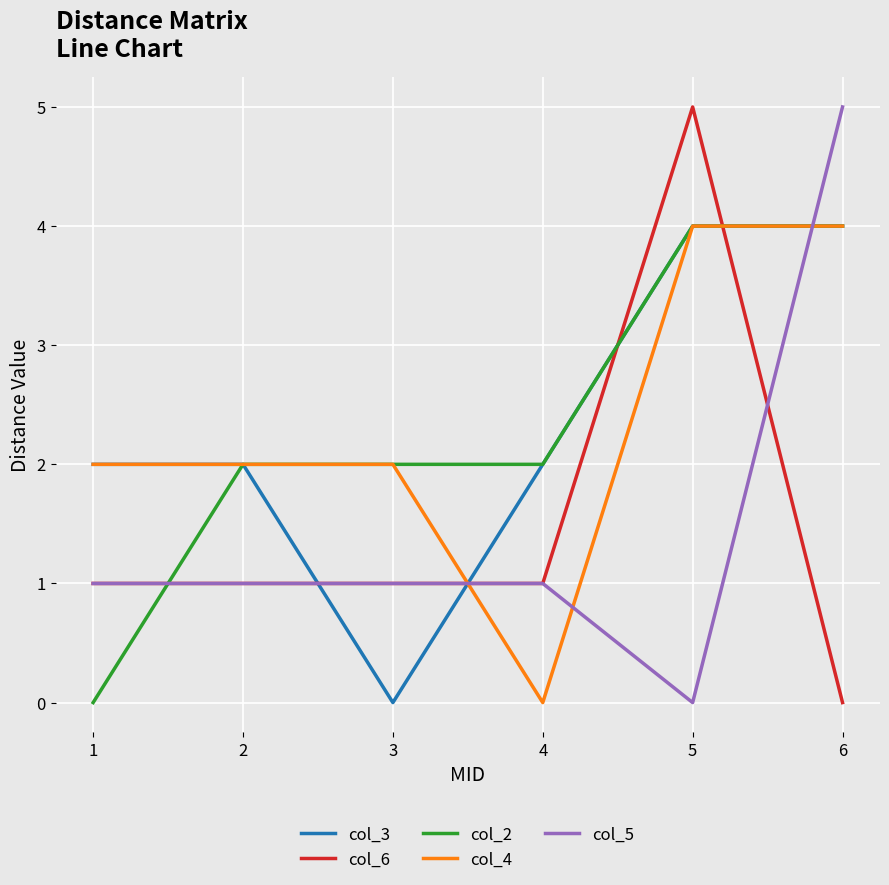

Count the col_2 values in the range 2 to 4.

5